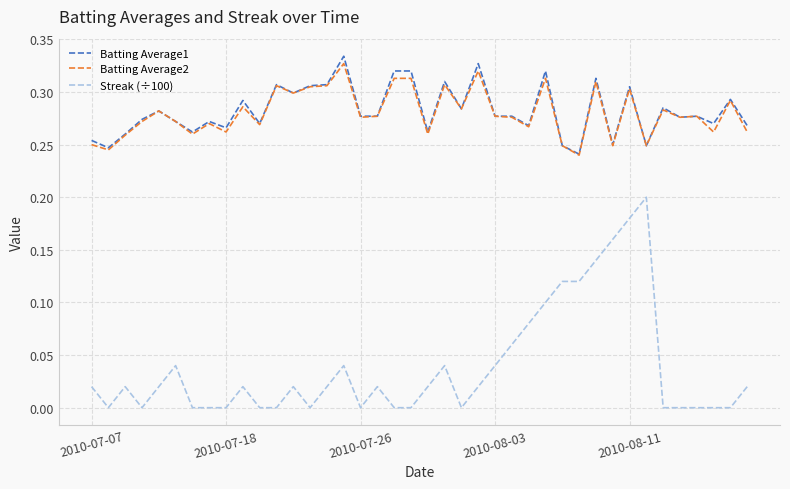

Which series has the largest range (max minus min)?

Streak (÷100)